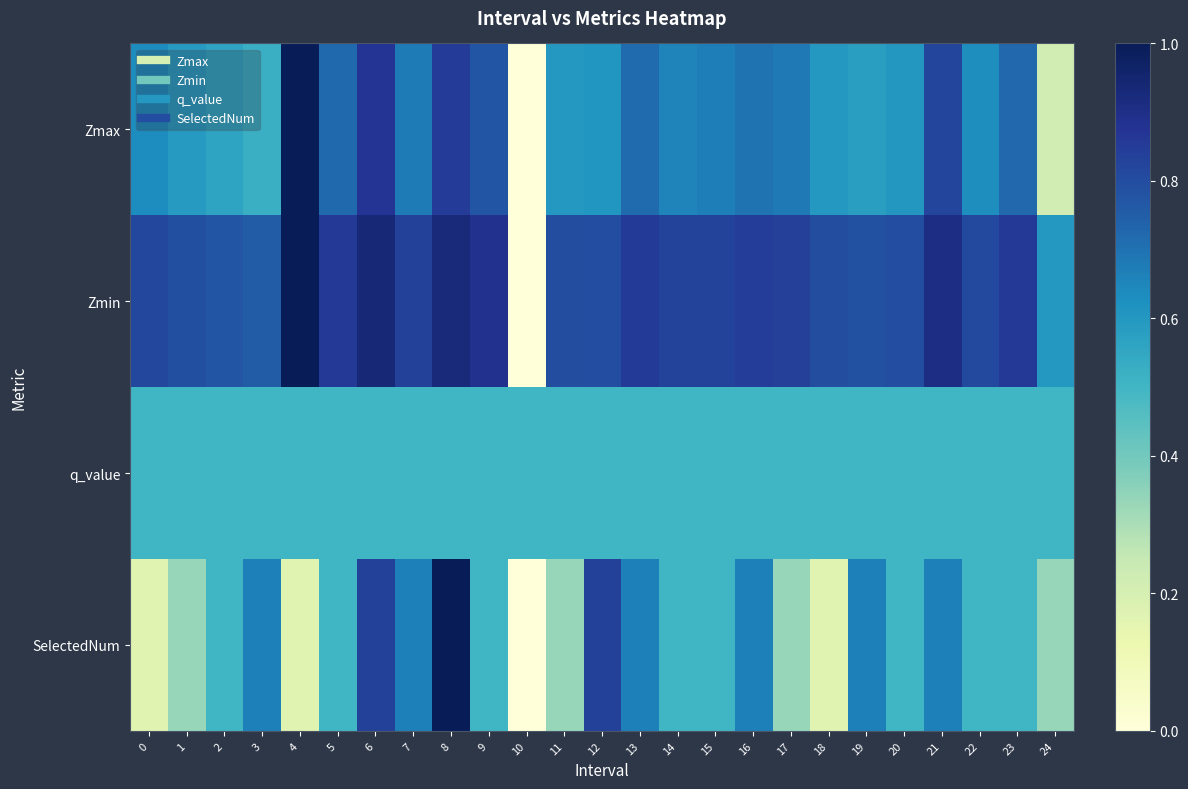

Reading right to left, what are all the values shown in this chart?

Zmax: 24=0.2	23=0.7	22=0.6	21=0.8	20=0.6	19=0.6	18=0.6	17=0.7	16=0.7	15=0.7	14=0.7	13=0.7	12=0.6	11=0.6	10=0.0	9=0.8	8=0.8	7=0.7	6=0.9	5=0.7	4=1.0	3=0.5	2=0.6	1=0.6	0=0.6
Zmin: 24=0.6	23=0.9	22=0.8	21=0.9	20=0.8	19=0.8	18=0.8	17=0.8	16=0.8	15=0.8	14=0.8	13=0.9	12=0.8	11=0.8	10=0.0	9=0.9	8=0.9	7=0.8	6=0.9	5=0.9	4=1.0	3=0.8	2=0.8	1=0.8	0=0.8
q_value: 24=0.5	23=0.5	22=0.5	21=0.5	20=0.5	19=0.5	18=0.5	17=0.5	16=0.5	15=0.5	14=0.5	13=0.5	12=0.5	11=0.5	10=0.5	9=0.5	8=0.5	7=0.5	6=0.5	5=0.5	4=0.5	3=0.5	2=0.5	1=0.5	0=0.5
SelectedNum: 24=0.3	23=0.5	22=0.5	21=0.7	20=0.5	19=0.7	18=0.2	17=0.3	16=0.7	15=0.5	14=0.5	13=0.7	12=0.8	11=0.3	10=0.0	9=0.5	8=1.0	7=0.7	6=0.8	5=0.5	4=0.2	3=0.7	2=0.5	1=0.3	0=0.2